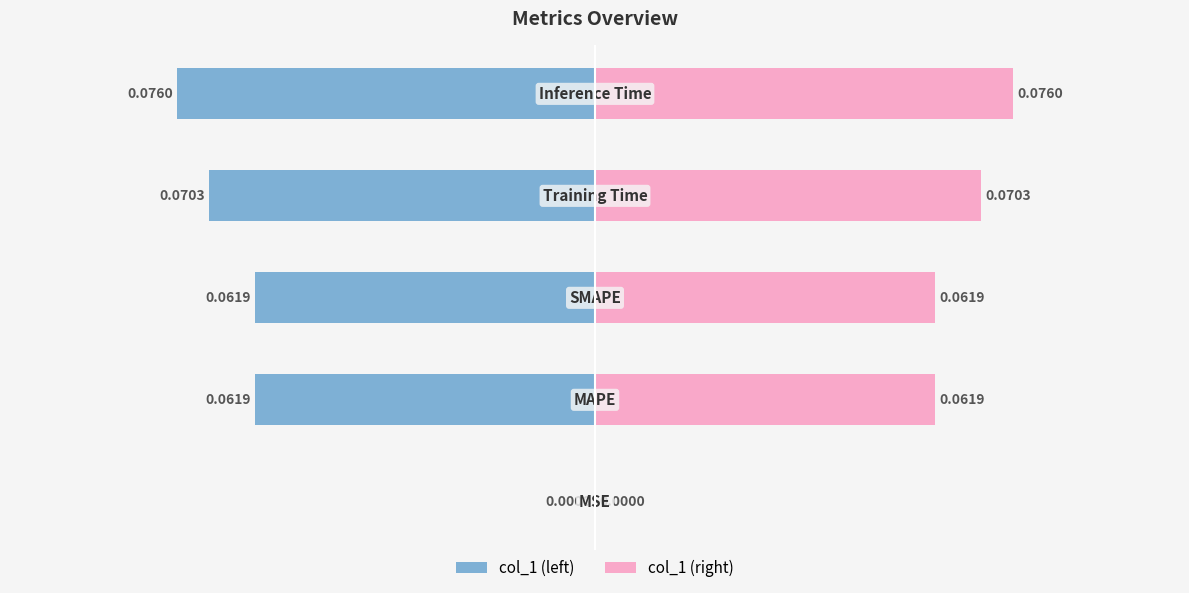

What is the value of the col_1 (right) bar at the 4th from the left?

0.1